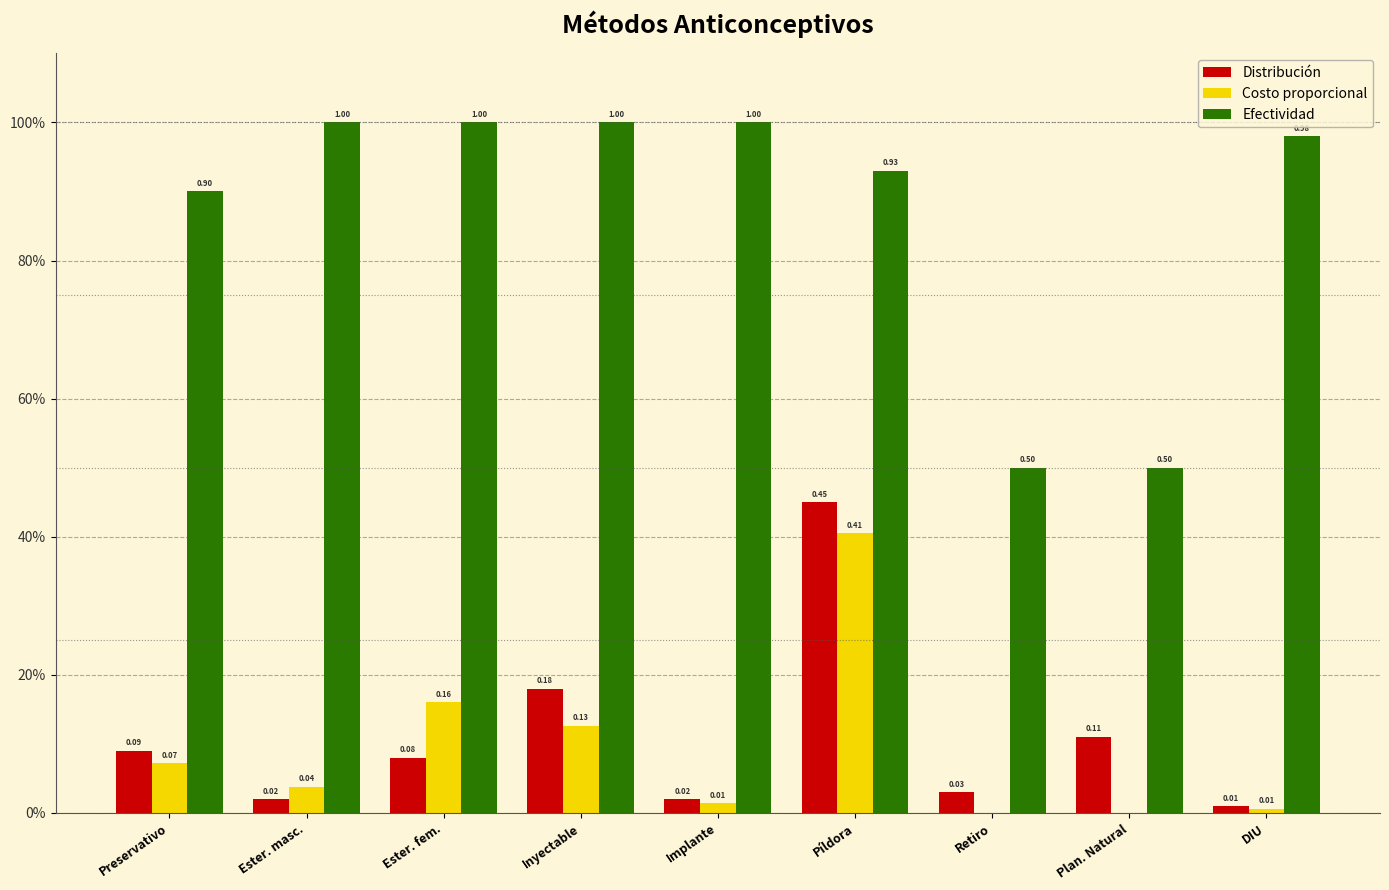

What is the label of the 4th bar from the right?

Píldora